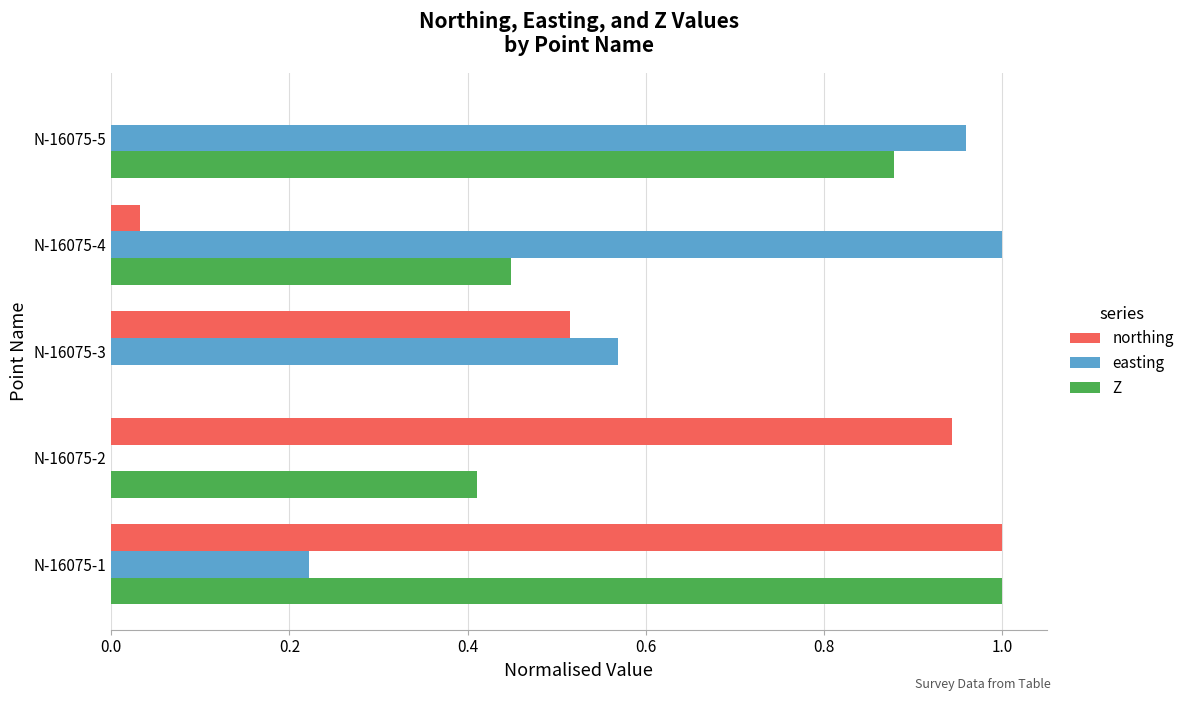

Which series changed the most between N-16075-1 and N-16075-2?

Z